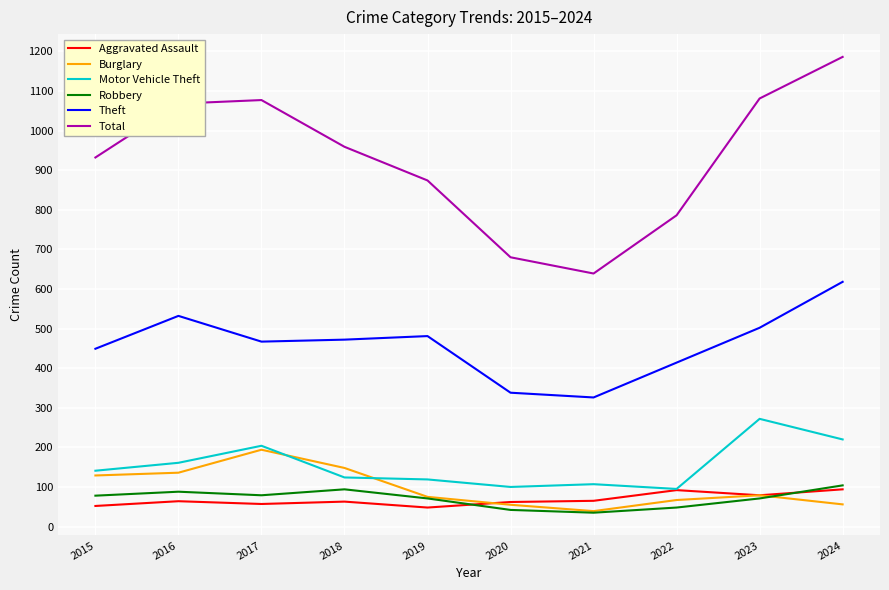

True or false: Theft has a value of 502 at 2023.

True